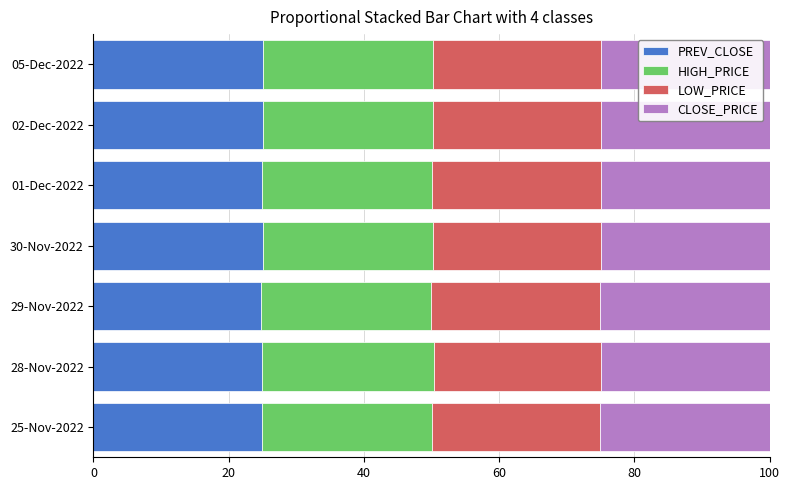

How many series are shown in this chart?

4